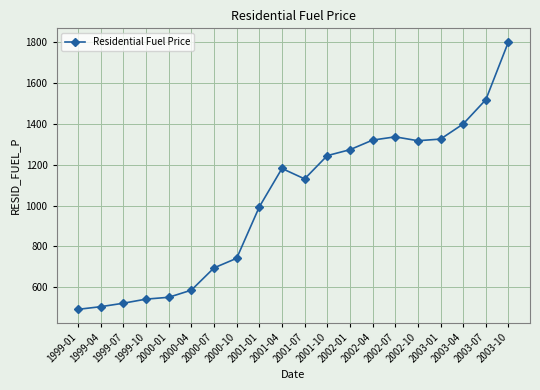

How many values are below 1182?

10